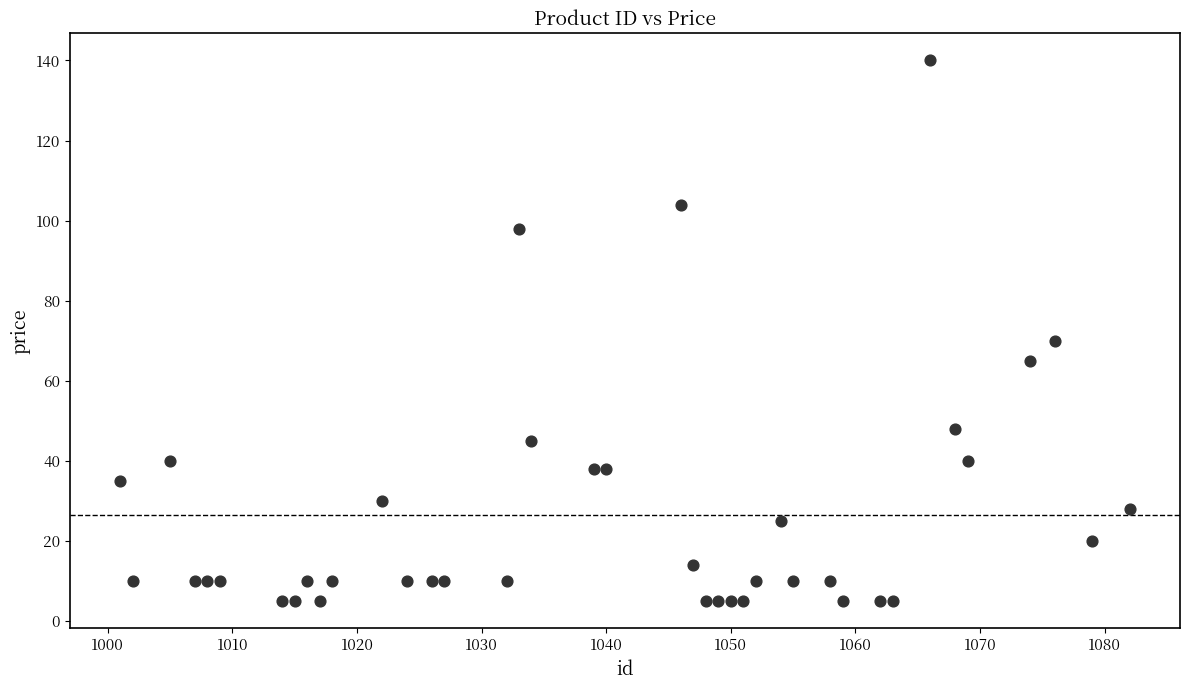

What is the range of Y values (max minus min)?

135